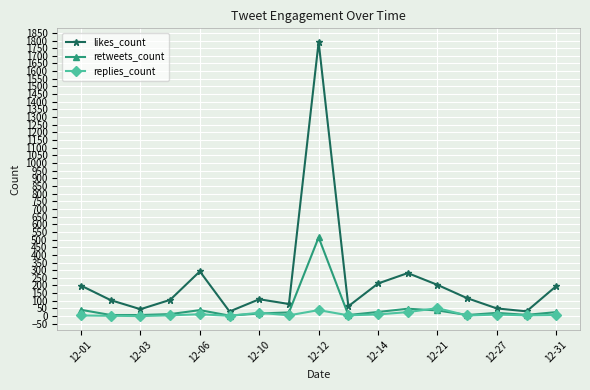

What are all the series names shown in the legend?

likes_count, retweets_count, replies_count